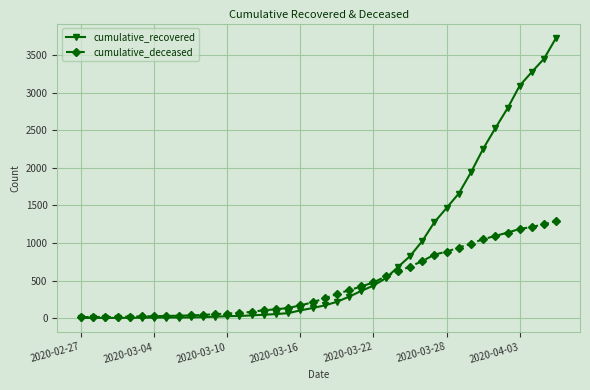

Which series has the widest spread of values?

cumulative_recovered